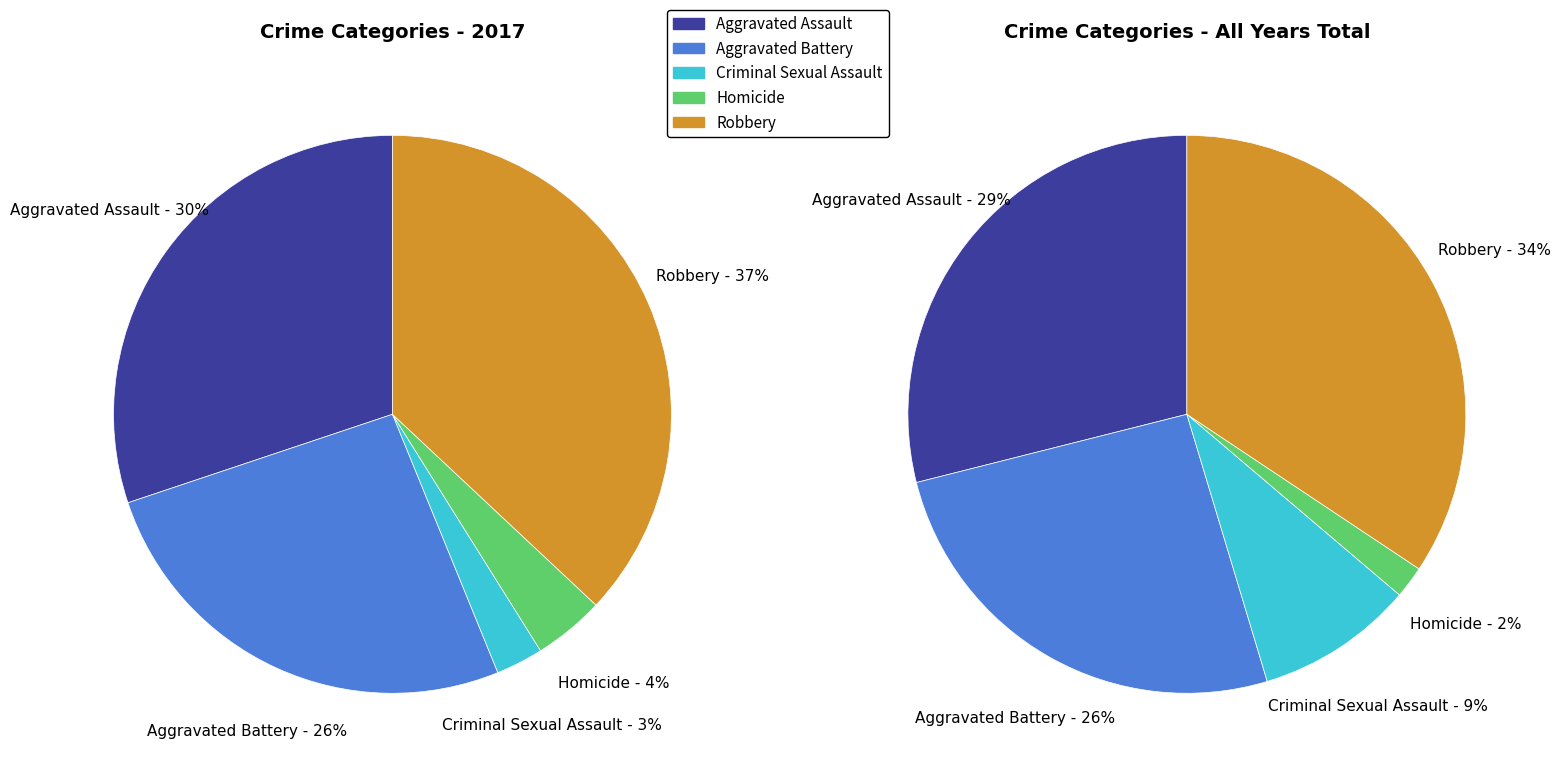

What is the ratio of the value at Homicide to the value at Aggravated Battery?

0.2